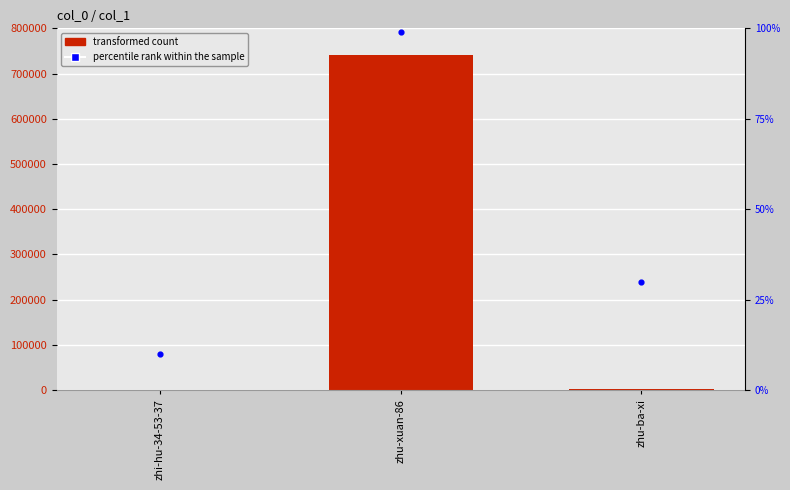

Is the value of col_1 at zhu-ba-xi greater than the value of percentile rank within the sample at zhu-ba-xi?

Yes